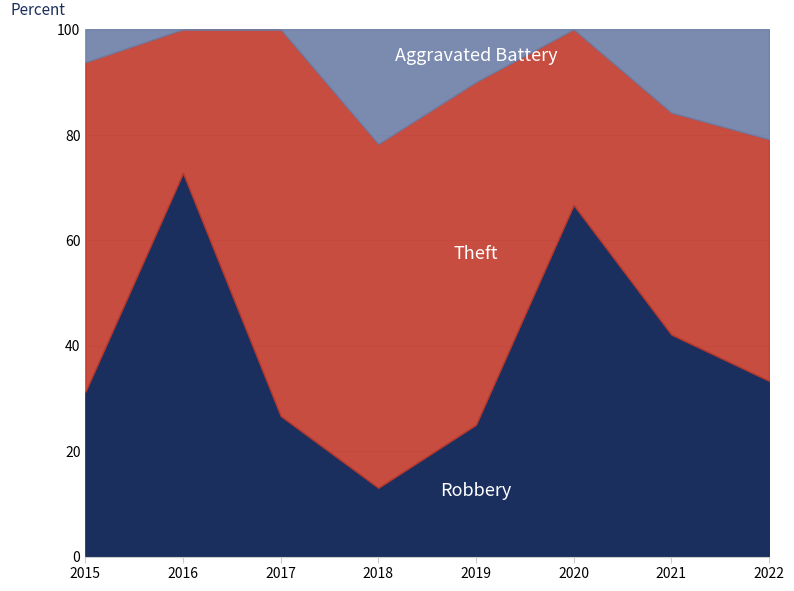

At how many categories does at least one series exceed 7?

8